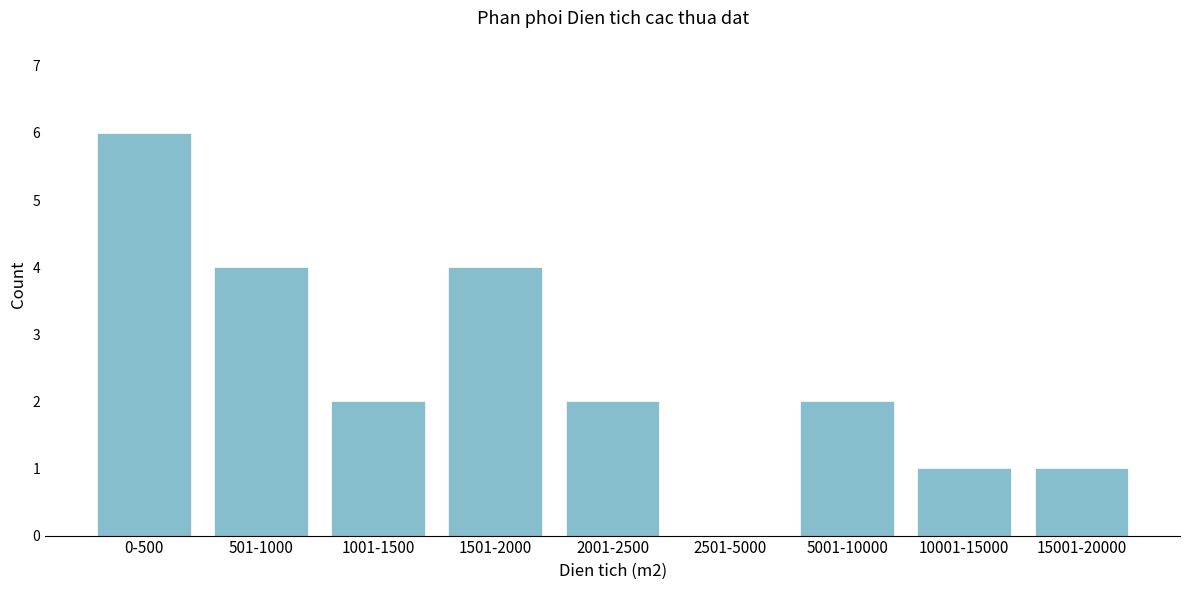

Reading left to right, transcribe all the data shown in this chart.

0-500=6	501-1000=4	1001-1500=2	1501-2000=4	2001-2500=2	2501-5000=0	5001-10000=2	10001-15000=1	15001-20000=1